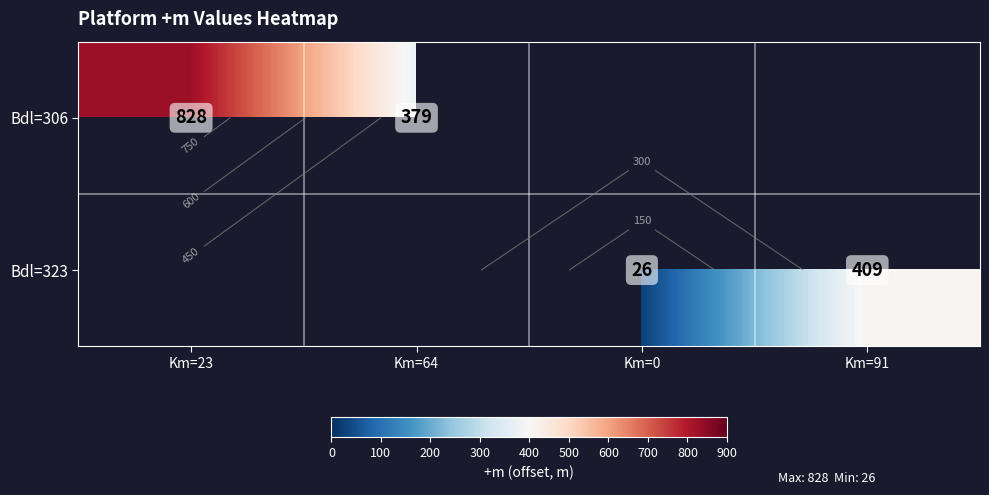

At Km=23, list the series in order from largest to smallest.

Bdl=306, Bdl=323